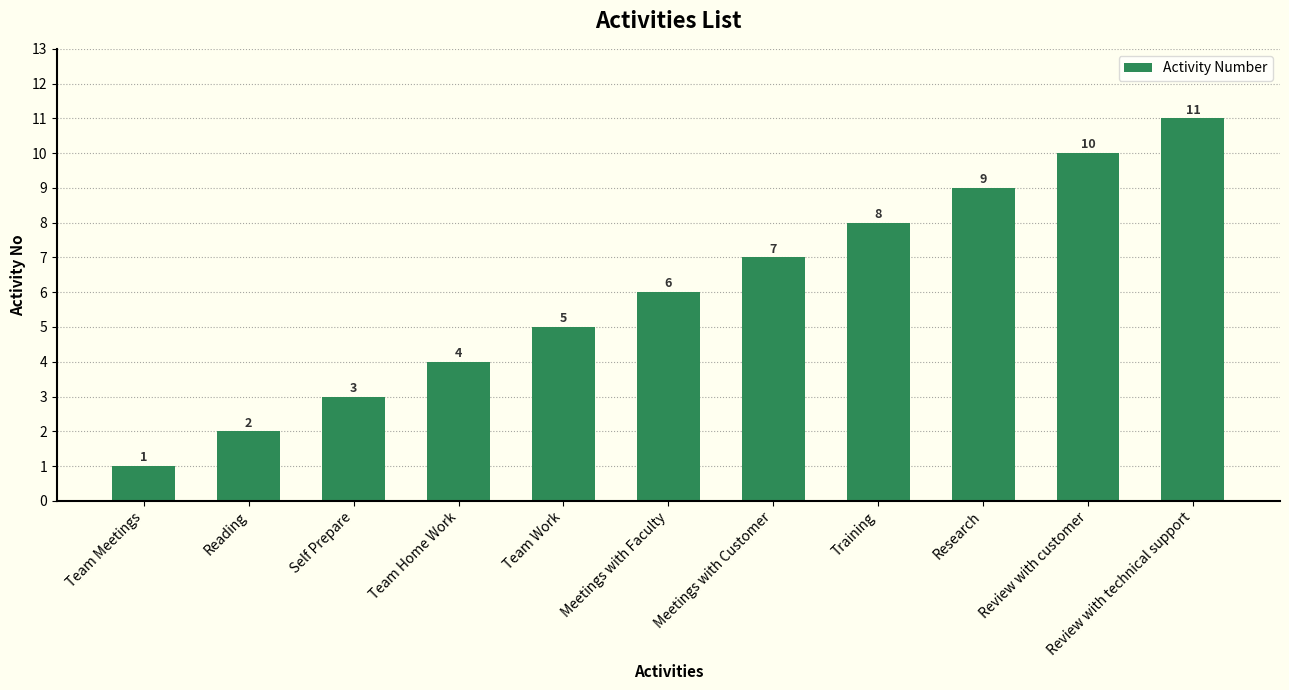

Does the chart contain any negative values?

No